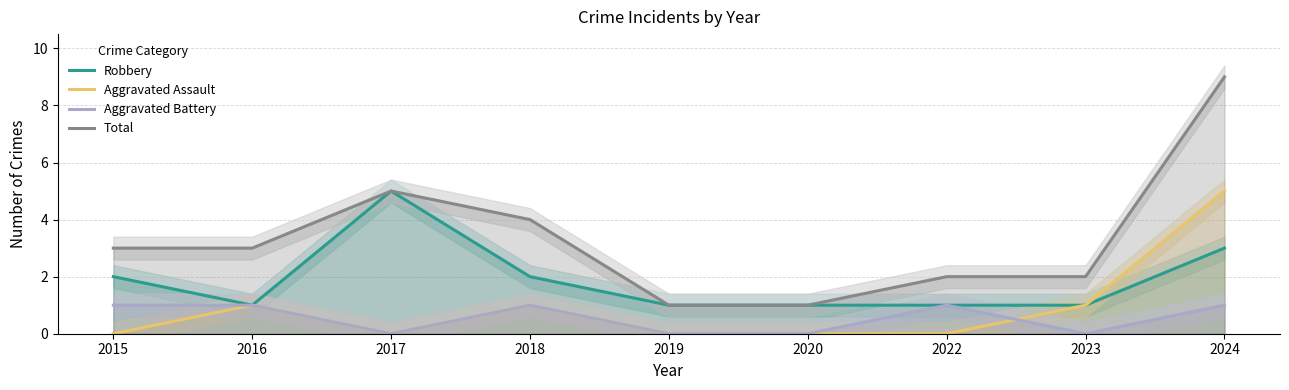

The Robbery series shows 3 at 2024. True or false?

True